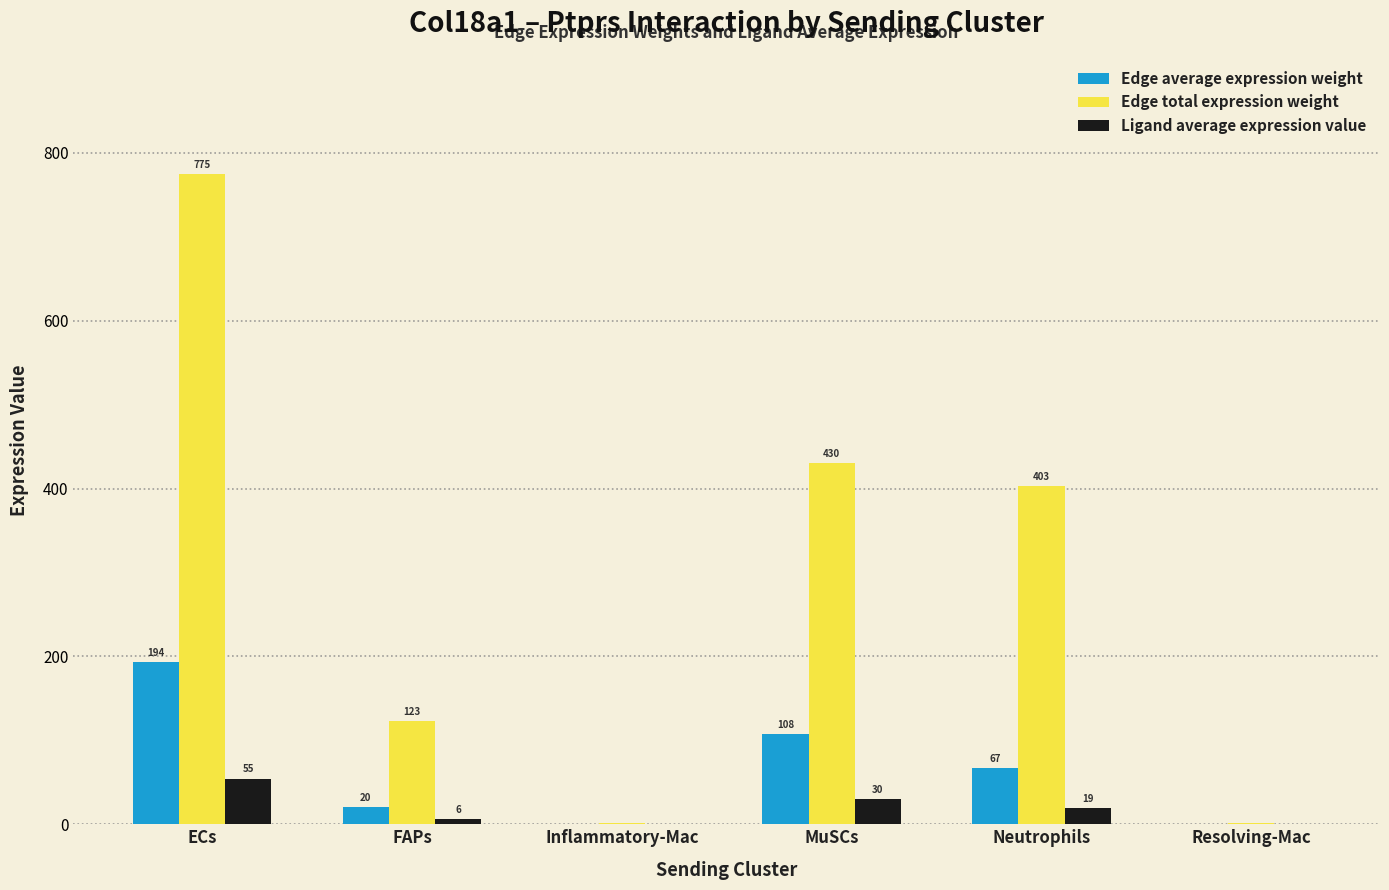

At which category is the sum across all series the highest?

ECs